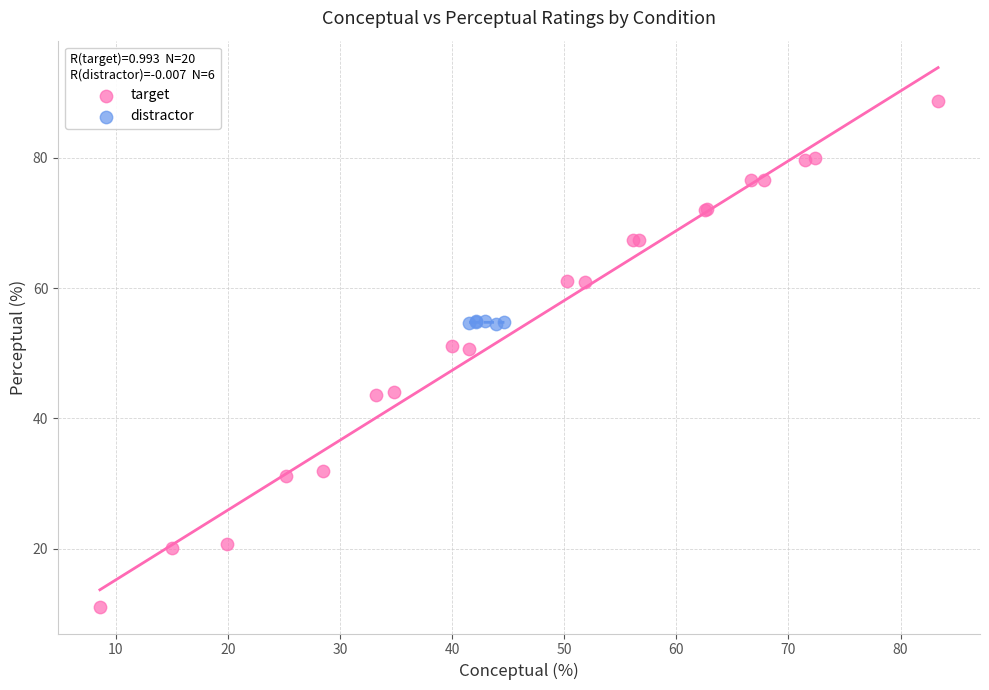

What are all the series names shown in the legend?

target, distractor